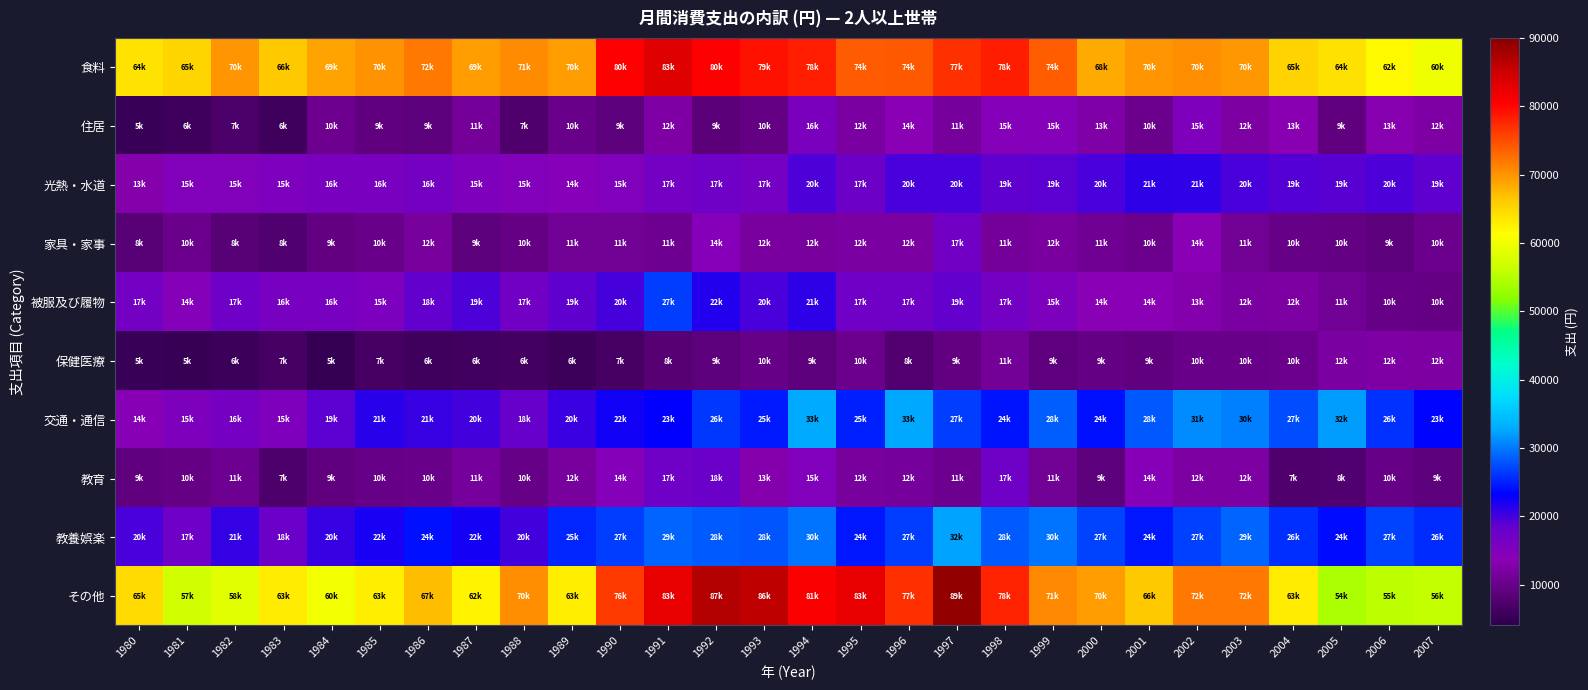

What is the smallest value displayed?

4934